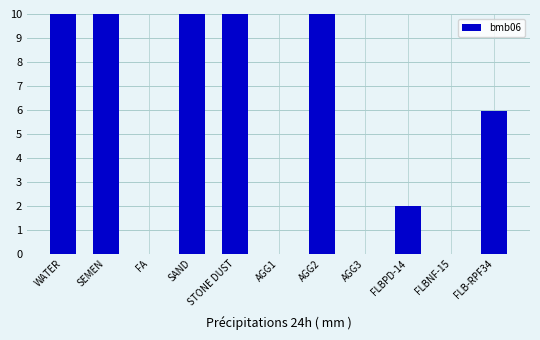

Read the value at WATER.

175.0